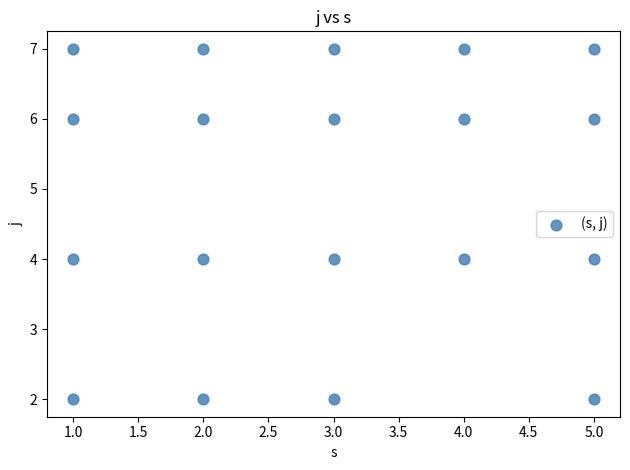

What is the range of X values (max minus min)?

4